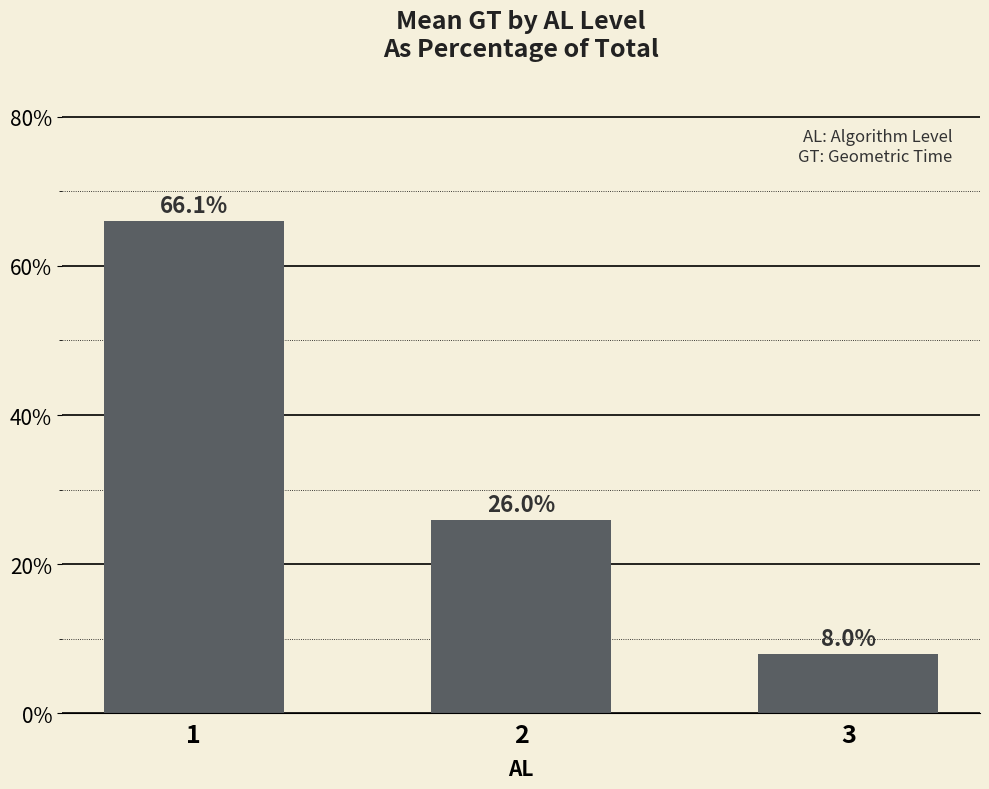

What is the change in value from 2 to 3?

-18.0